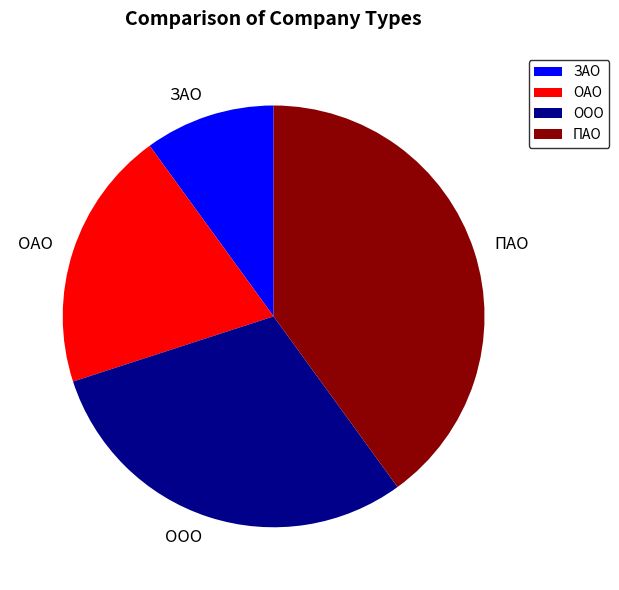

Is the sum of ОАО and ЗАО greater than half?

No